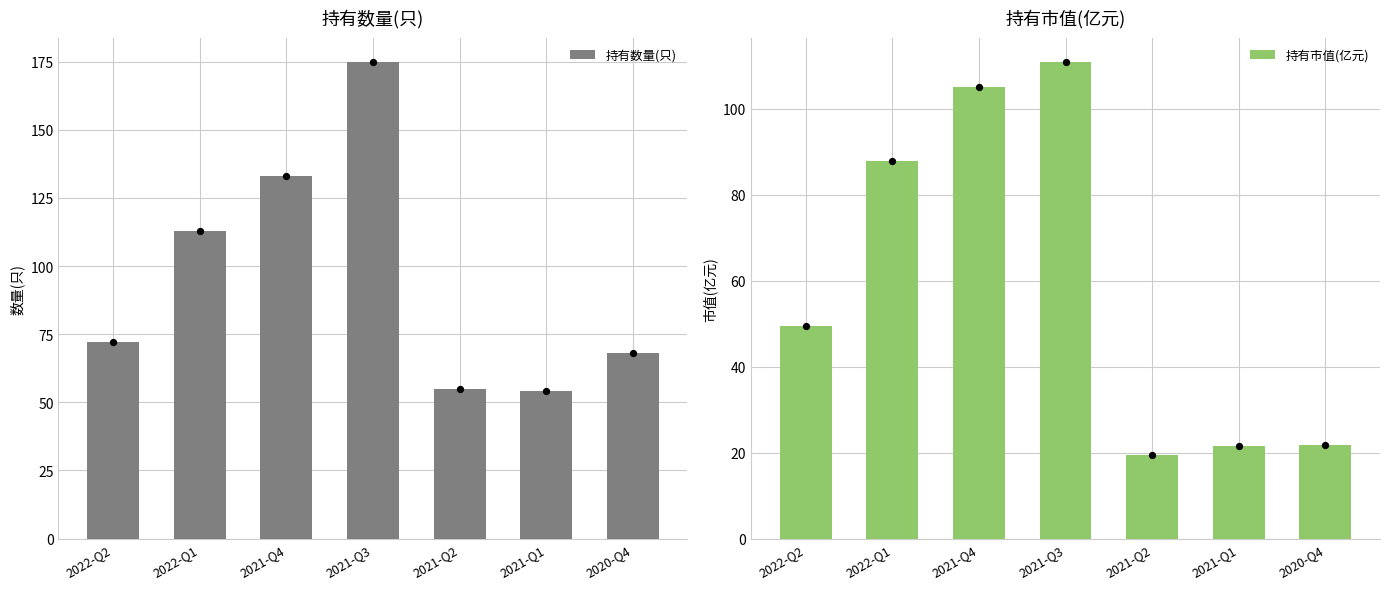

Which series reaches the maximum Y coordinate?

持有数量(只)